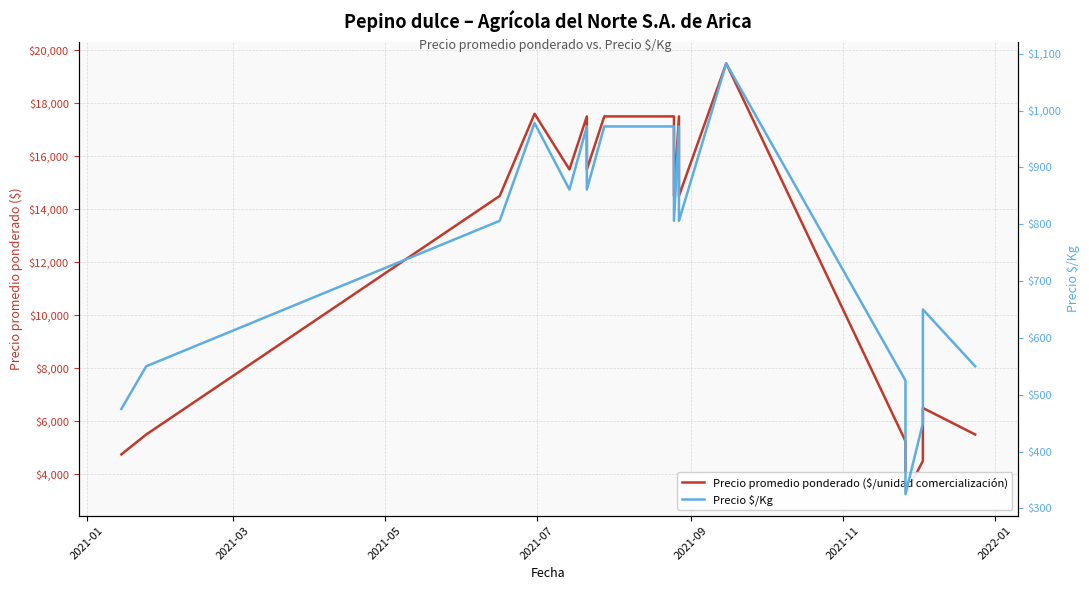

True or false: Precio promedio ponderado ($/unidad comercialización) and Precio $/Kg intersect in this chart.

False